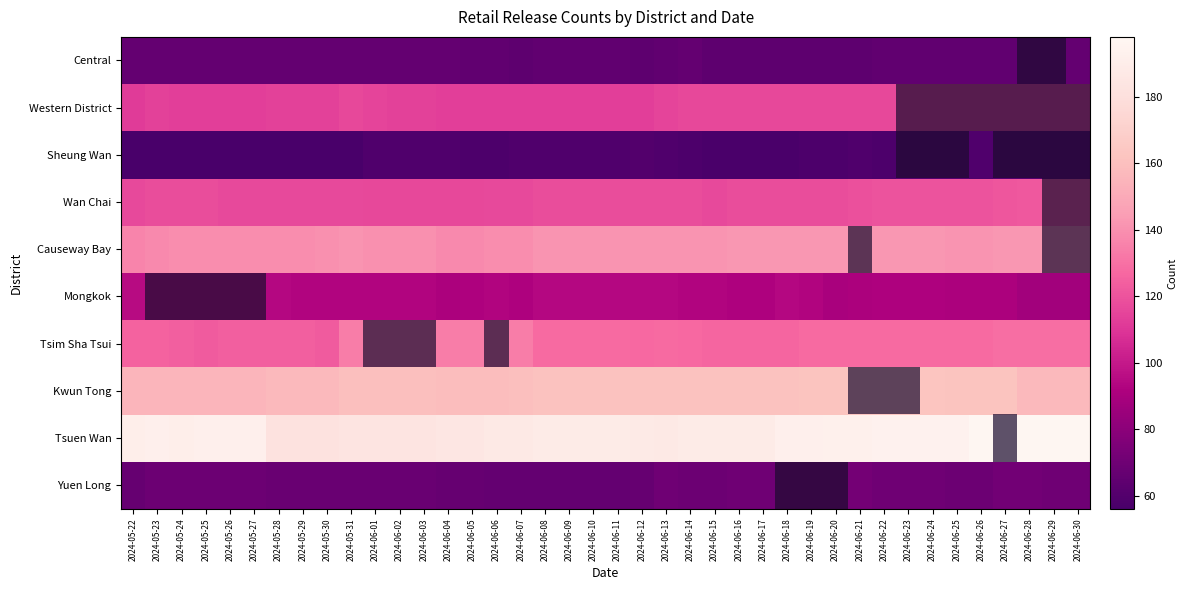

Between 2024-05-22 and 2024-06-01, which series saw the biggest shift?

Tsim Sha Tsui